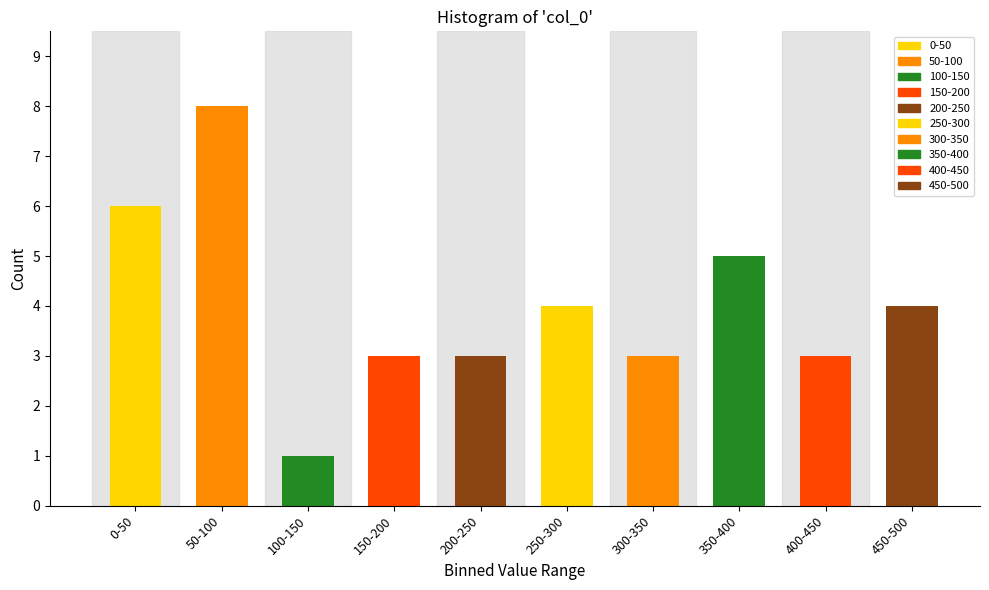

Reading right to left, transcribe all the data shown in this chart.

4	3	5	3	4	3	3	1	8	6